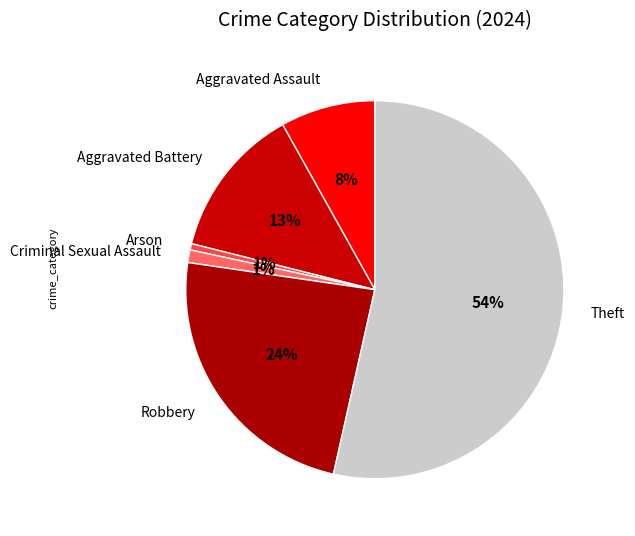

Count the number of slices in the pie.

6